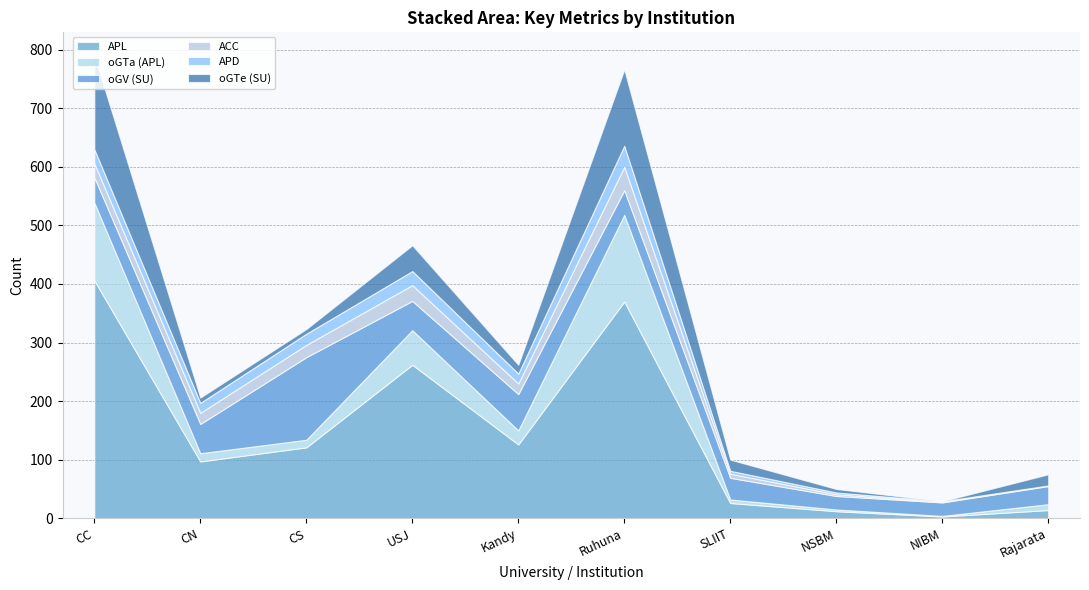

Is the value of APL at Rajarata greater than the value of oGV (SU) at USJ?

No